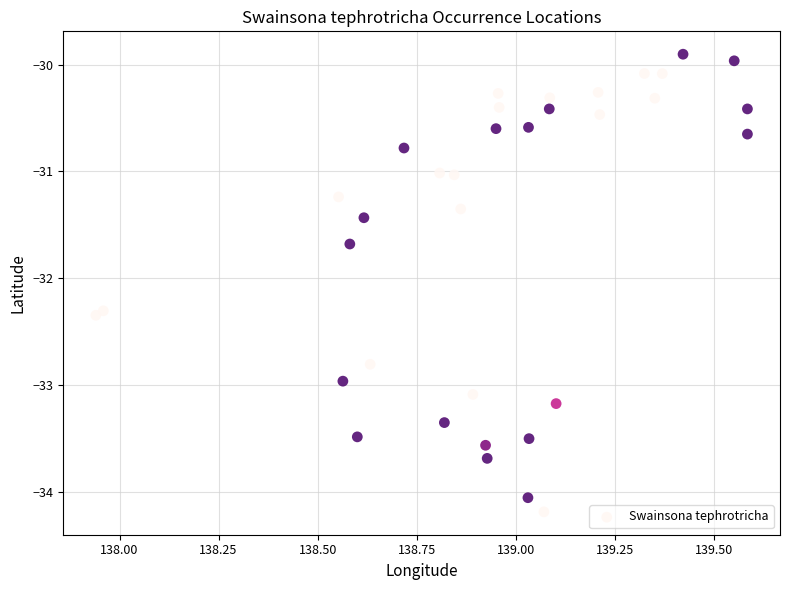

What is the range of Y values (max minus min)?

4.3